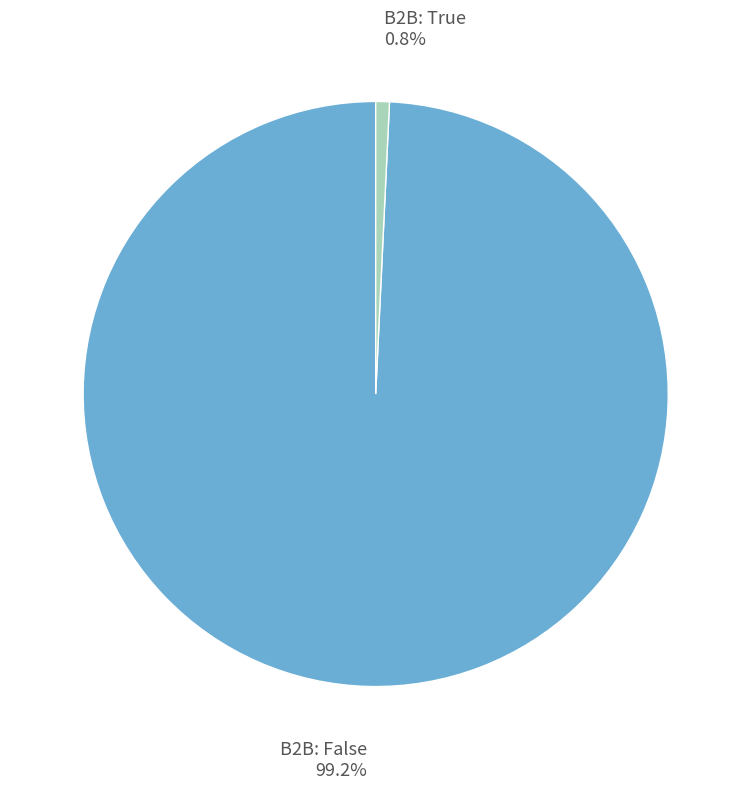

Is there a majority slice in this chart?

Yes